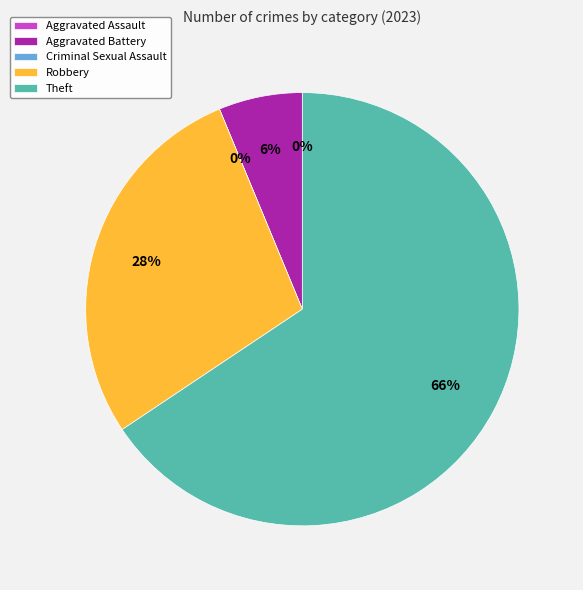

True or false: Robbery accounts for 28% of the total.

True